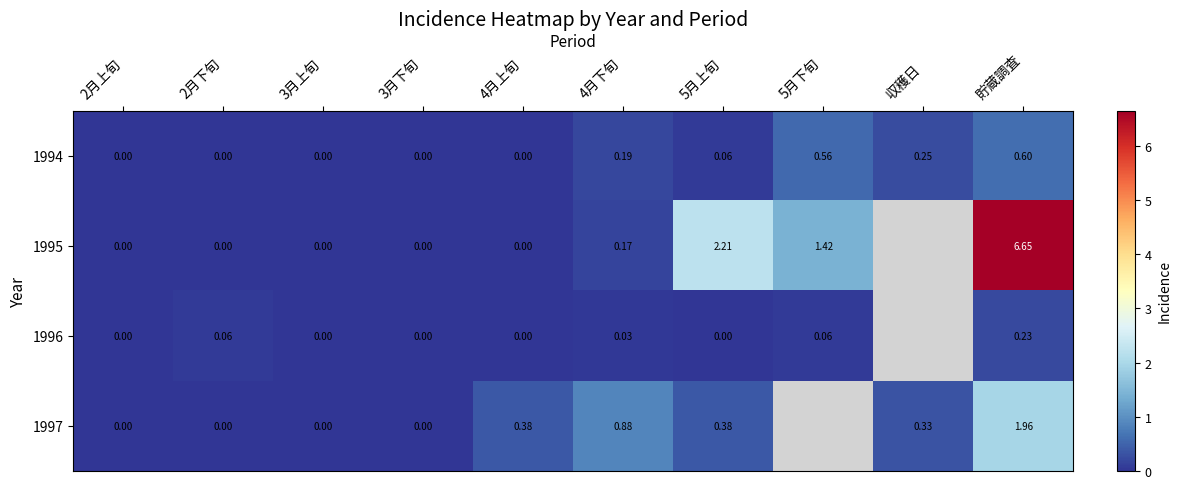

How many 1994 values are between 0 and 1?

10